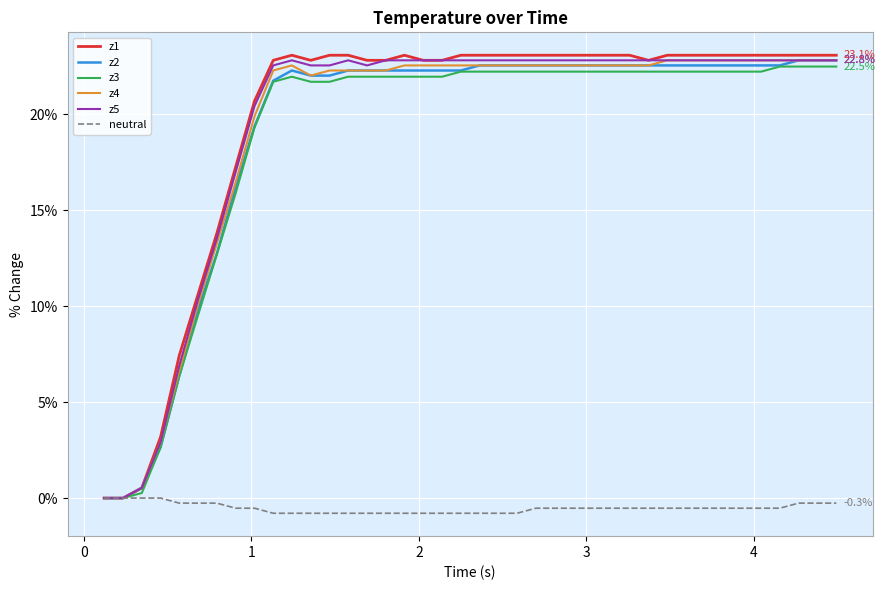

What is the minimum value shown in the chart?

-0.8